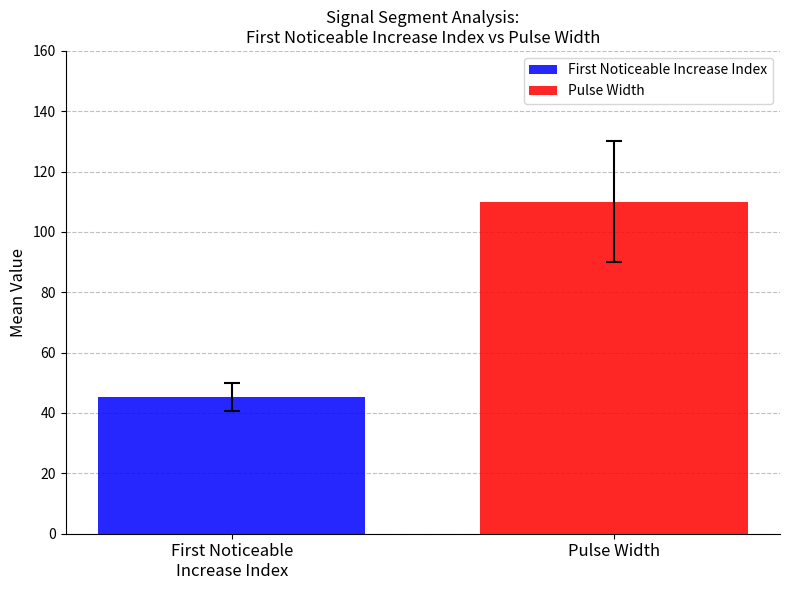

Rank the series by their maximum value, from lowest to highest.

First Noticeable Increase Index, Pulse Width